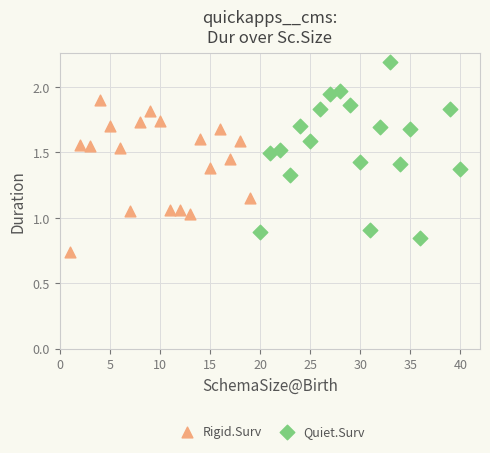

Which series contains the lowest Y value?

Rigid.Surv